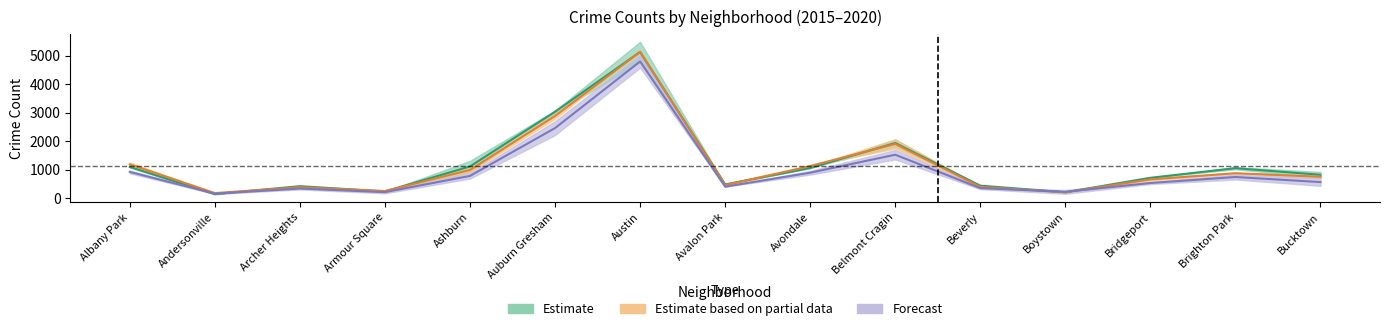

Read the 2017 value at Andersonville.

156.5